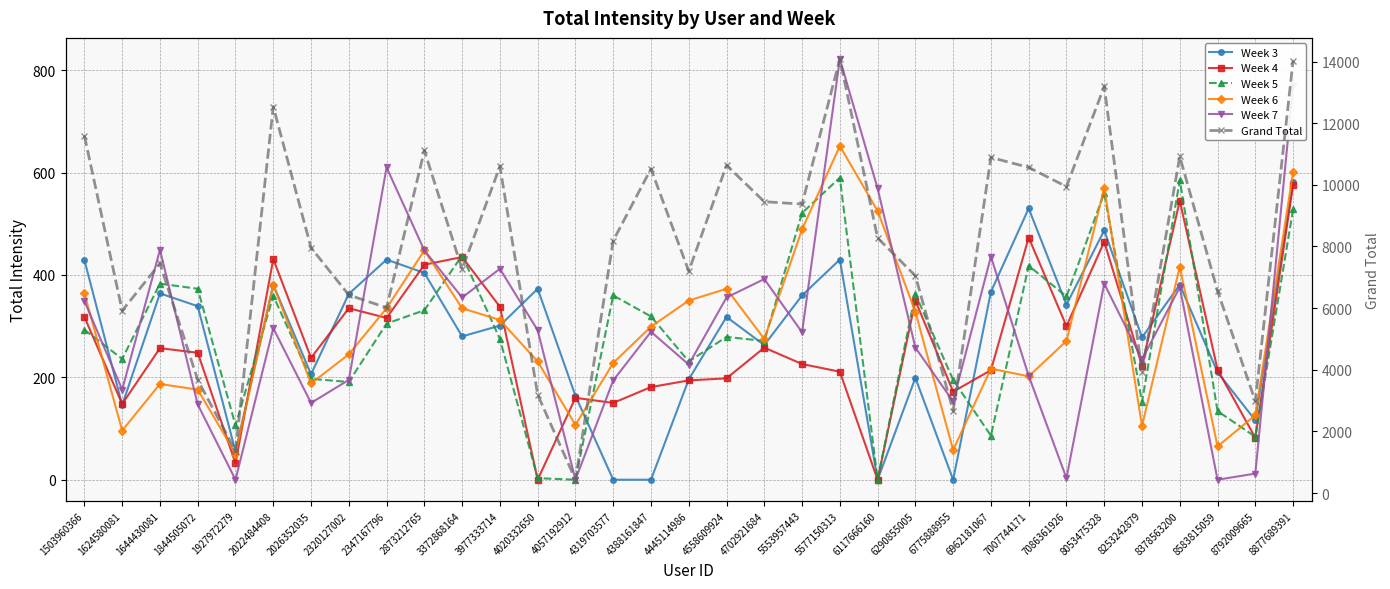

Where is the first local minimum for Week 4?

1624580081